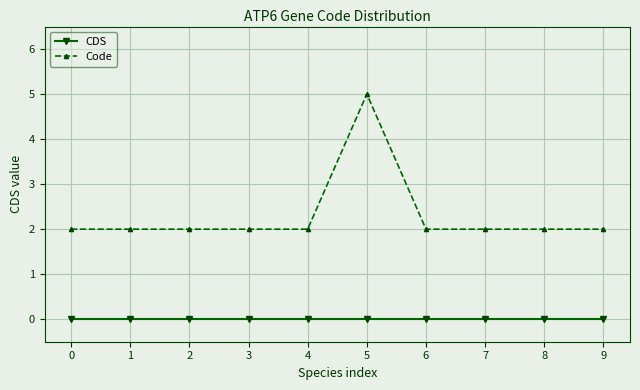

The value of Code at 8 is 2. True or false?

True